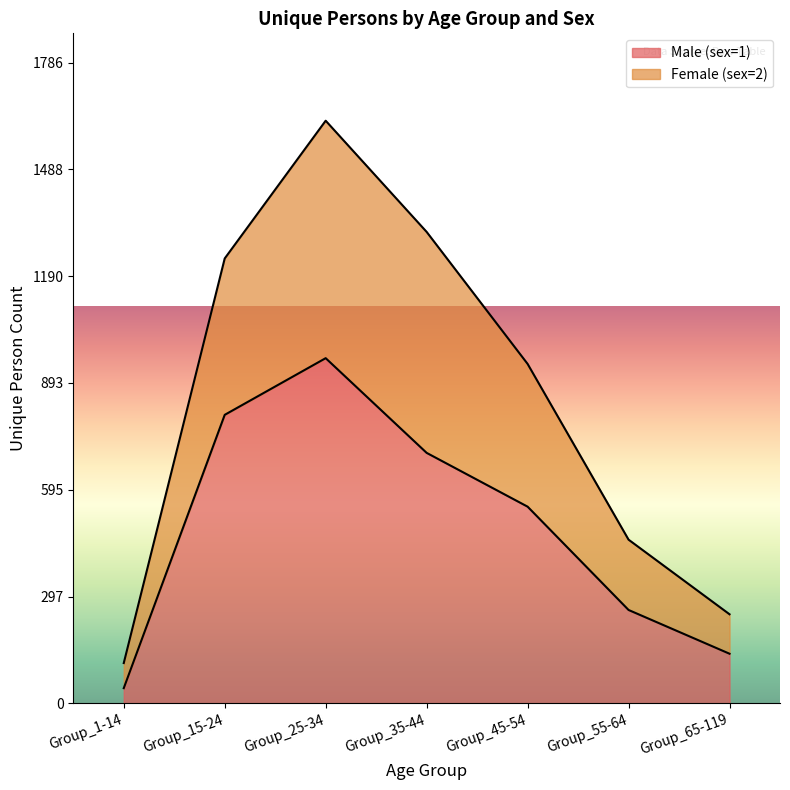

Rank the categories by Male (sex=1) value from highest to lowest.

Group_25-34, Group_15-24, Group_35-44, Group_45-54, Group_55-64, Group_65-119, Group_1-14